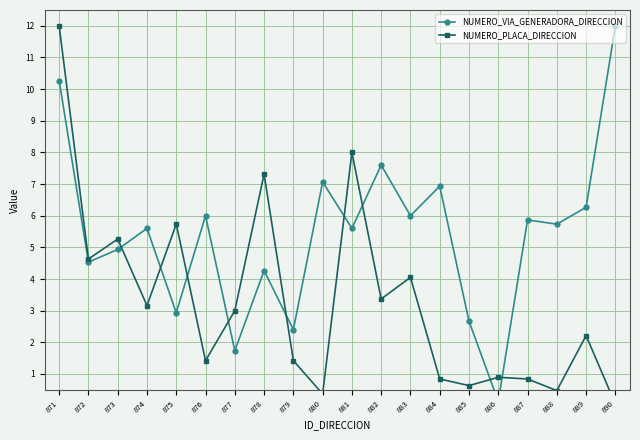

At which category is the sum across all series the highest?

871